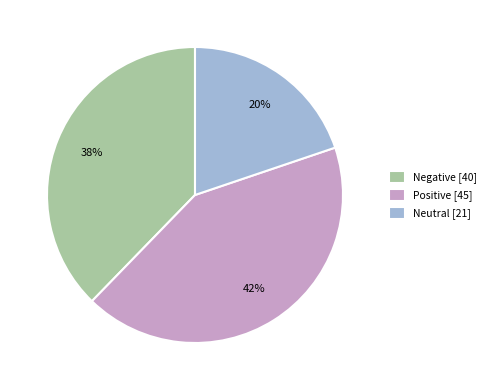

How many slices are in this pie chart?

3